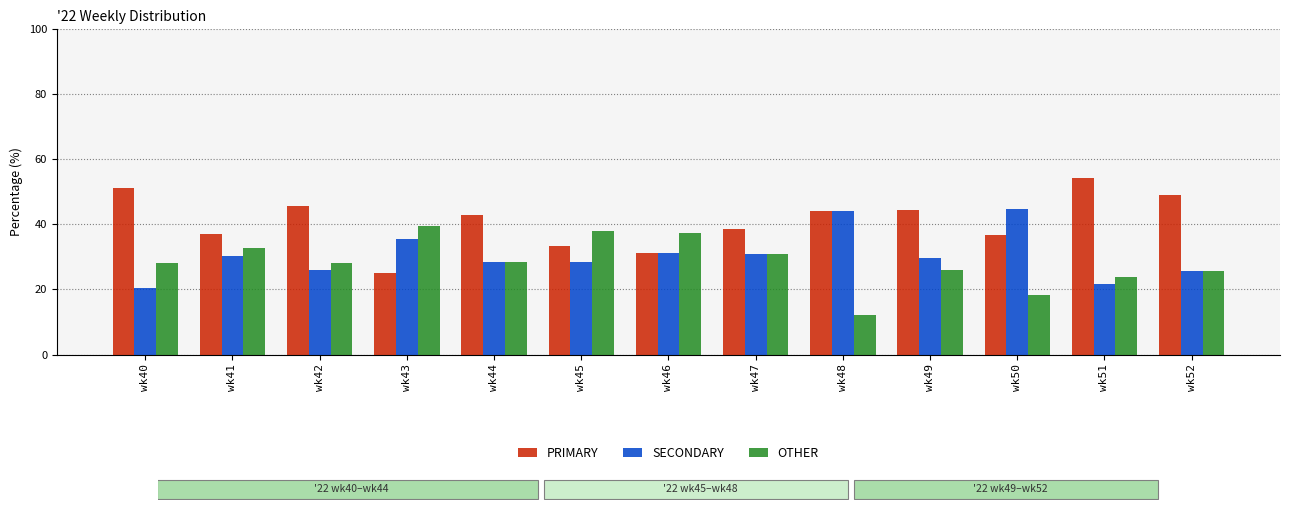

Which series has the largest total across all categories?

PRIMARY